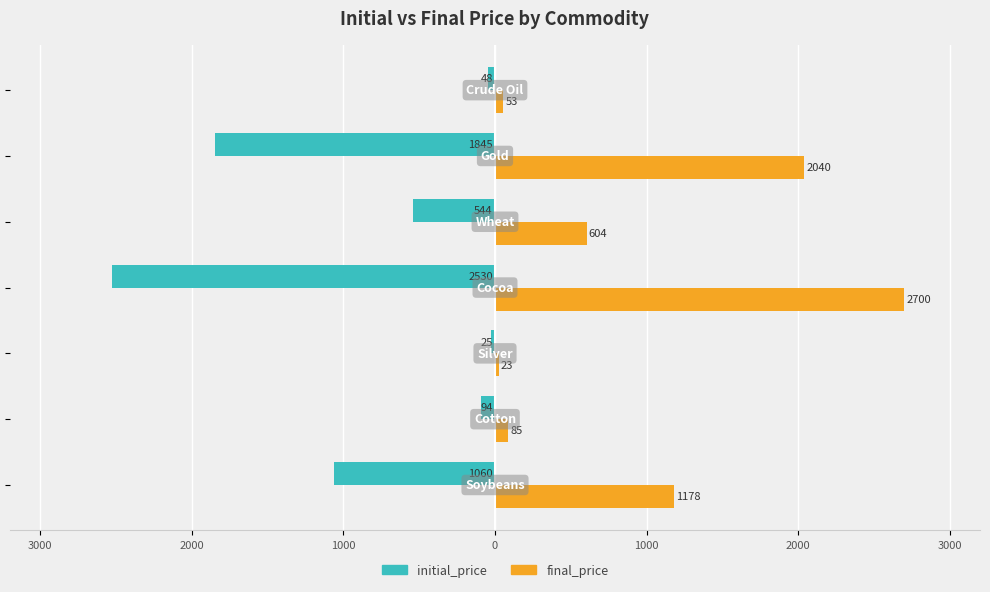

What are all the series names shown in the legend?

initial_price, final_price